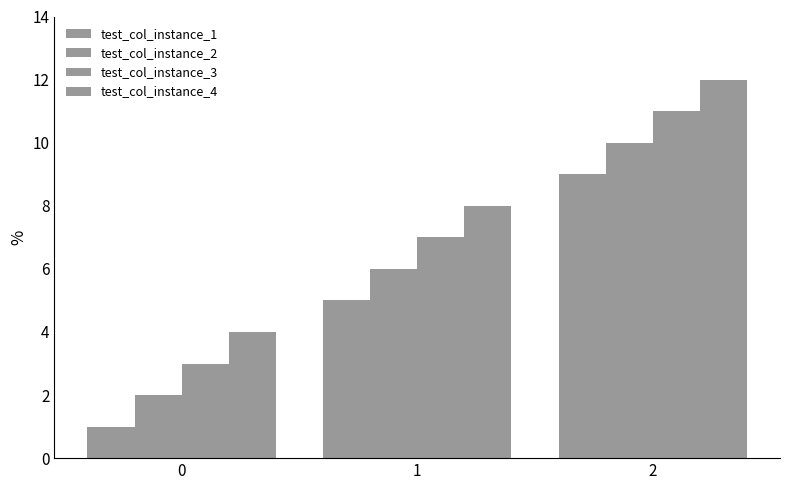

List the series in order of their overall mean, highest first.

test_col_instance_4, test_col_instance_3, test_col_instance_2, test_col_instance_1